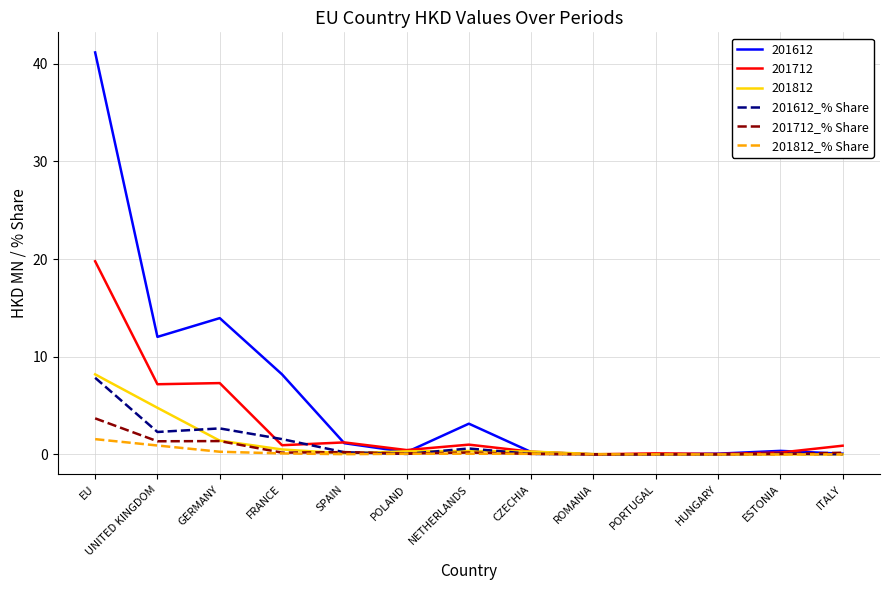

Which series has the largest total across all categories?

201612